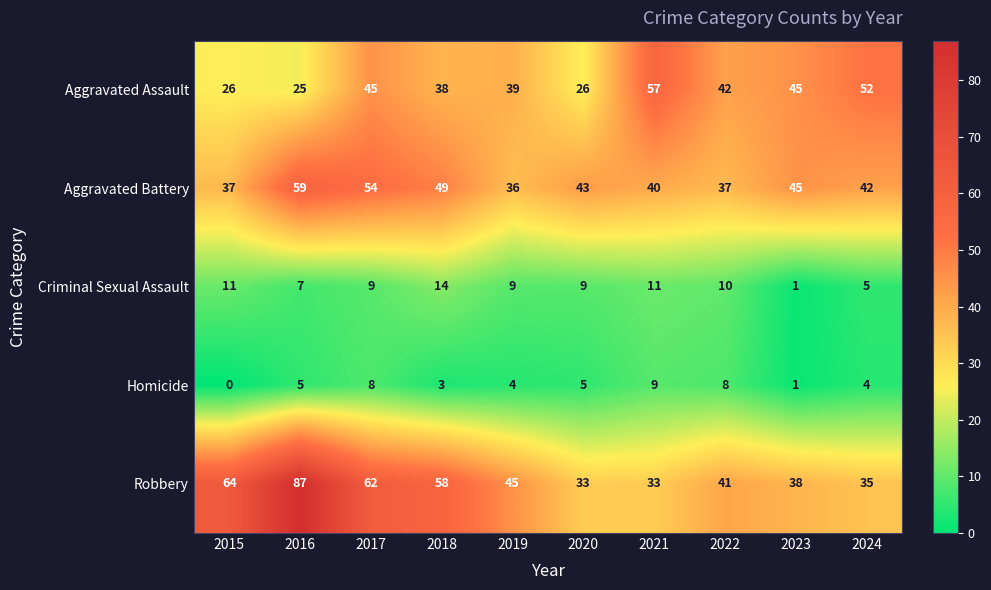

What is the difference between the second highest and second lowest values in the Criminal Sexual Assault series?

6